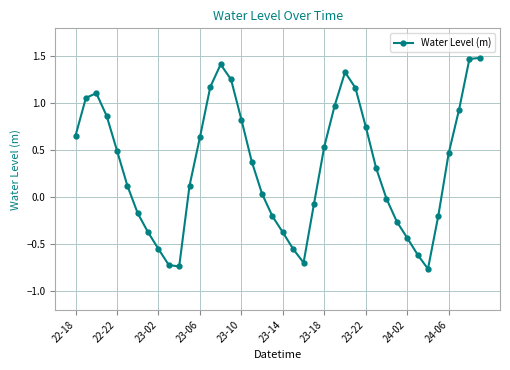

What is the value of the 20th point from the left?

-0.2